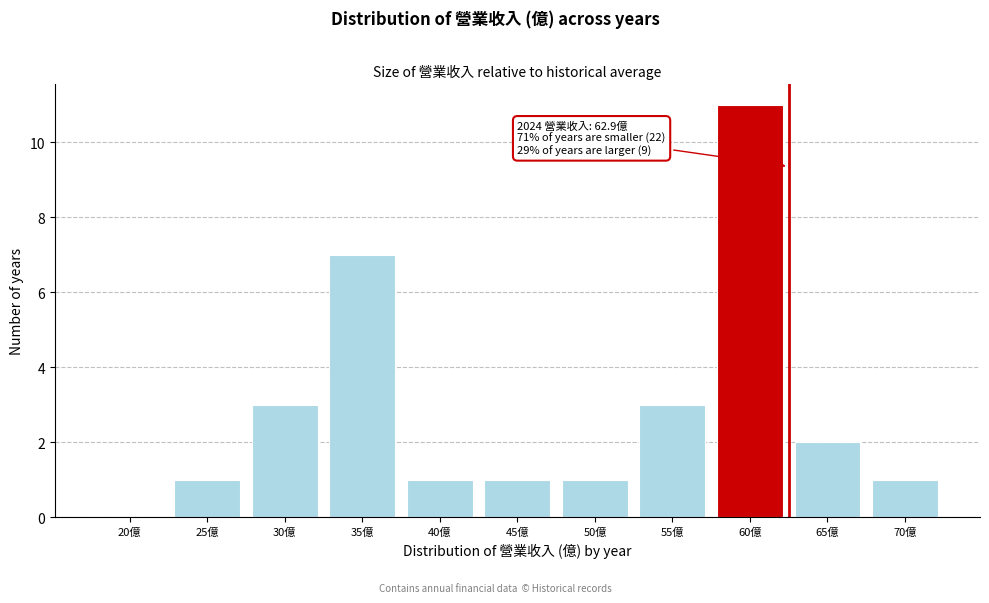

Reading left to right, list all the values displayed in this chart.

20億=0	25億=1	30億=3	35億=7	40億=1	45億=1	50億=1	55億=3	60億=11	65億=2	70億=1